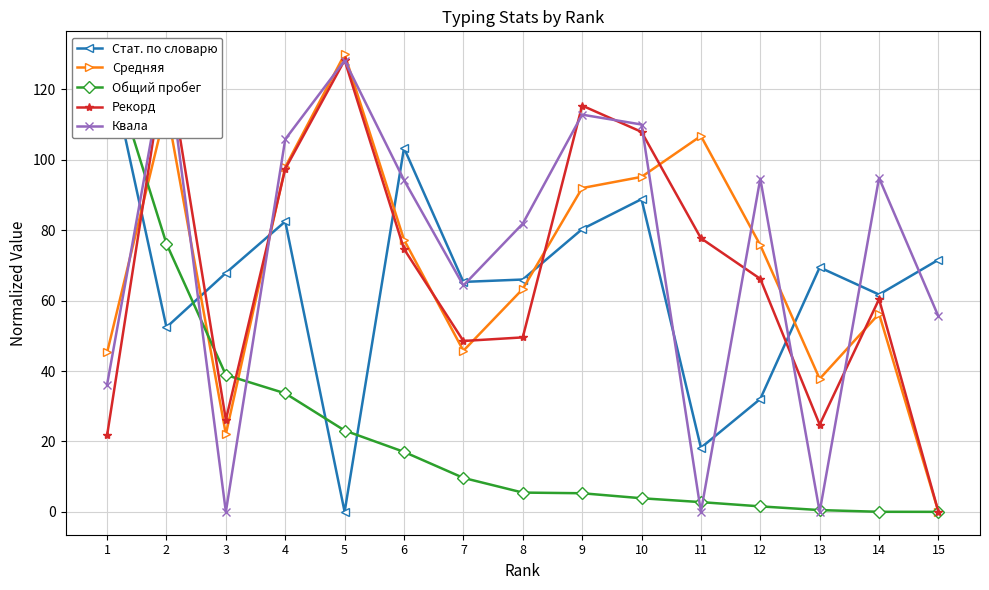

List the labels in order of Стат. по словарю value, smallest first.

5, 11, 12, 2, 14, 7, 8, 3, 13, 15, 9, 4, 10, 6, 1